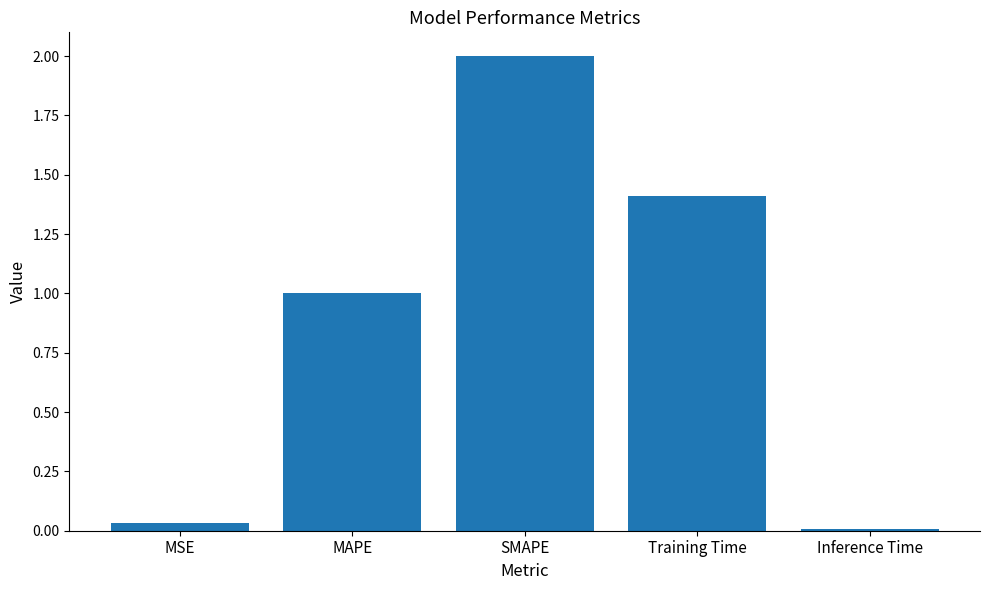

Rank the categories by value from highest to lowest.

SMAPE, Training Time, MAPE, MSE, Inference Time